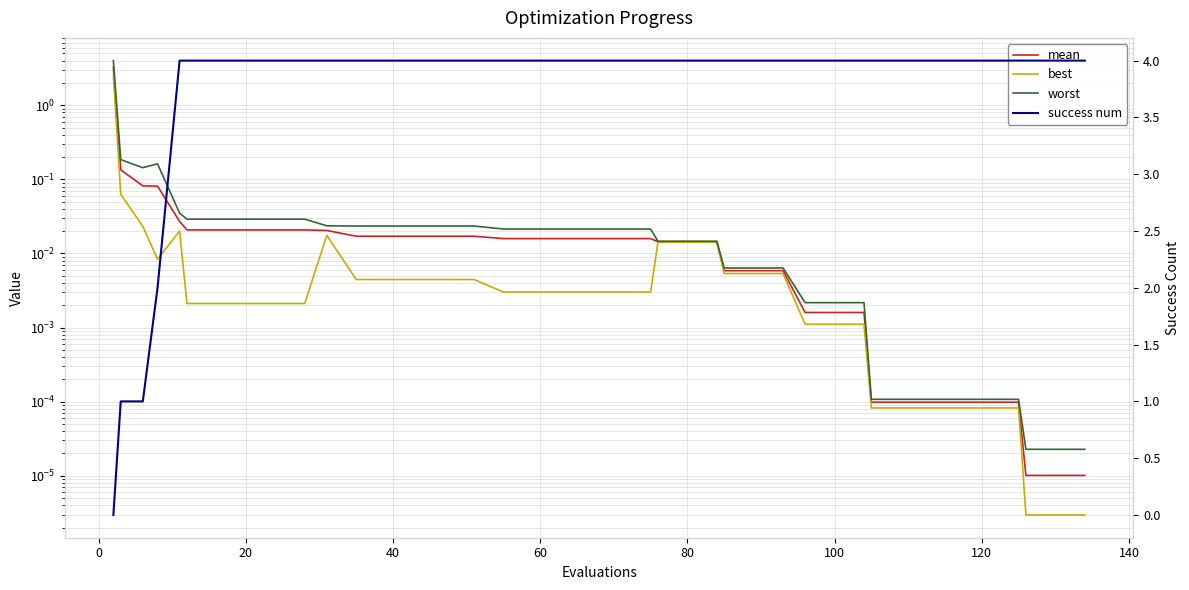

How many values in the success num series are below 4?

4